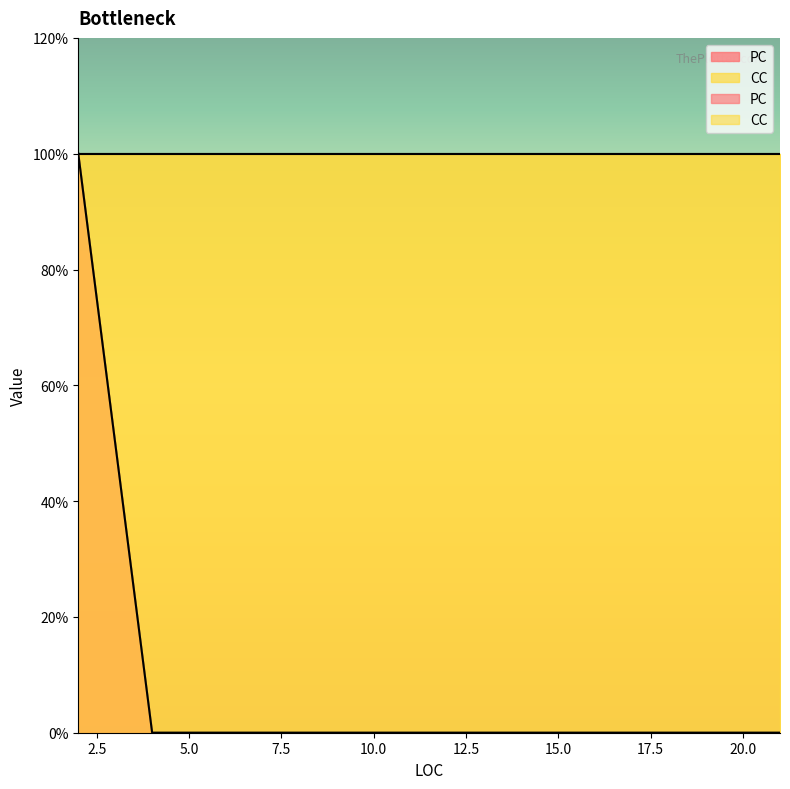

The chart shows a value of 1 at 4. True or false?

False